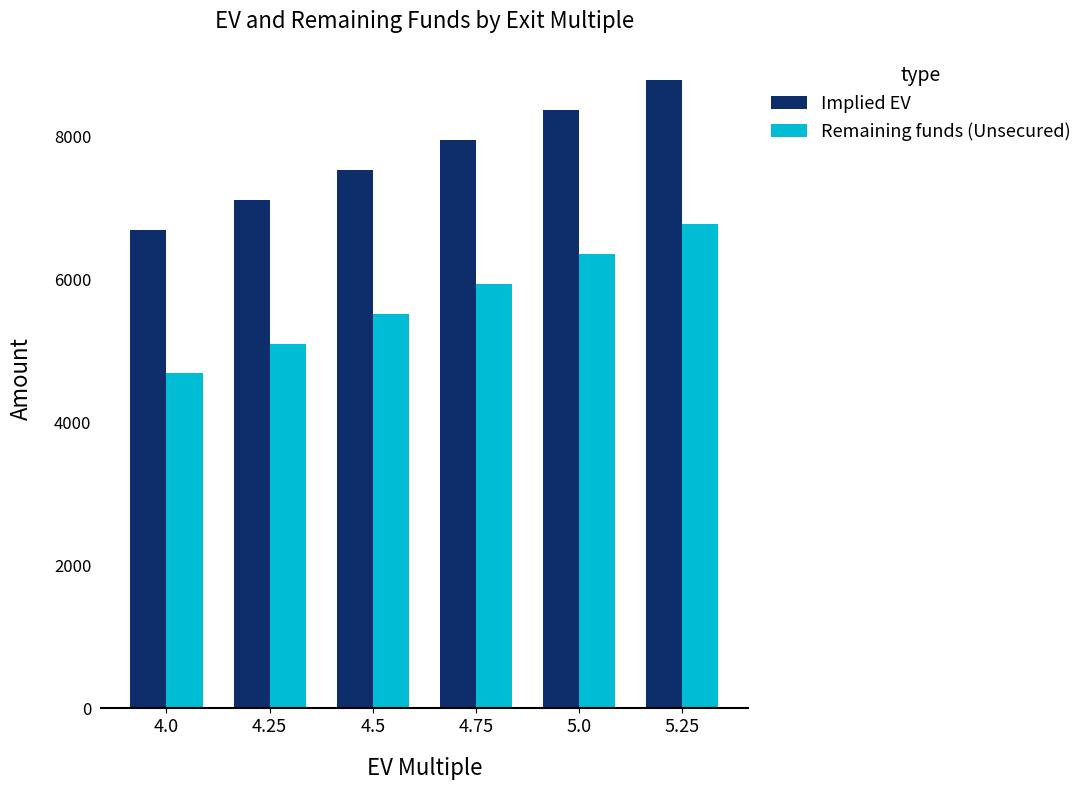

Reading left to right, extract all data points from this chart.

Implied EV: 4.0=6692.2	4.25=7110.5	4.5=7528.8	4.75=7947.0	5.0=8365.3	5.25=8783.5
Remaining funds (Unsecured): 4.0=4683.2	4.25=5101.5	4.5=5519.8	4.75=5938.0	5.0=6356.3	5.25=6774.5